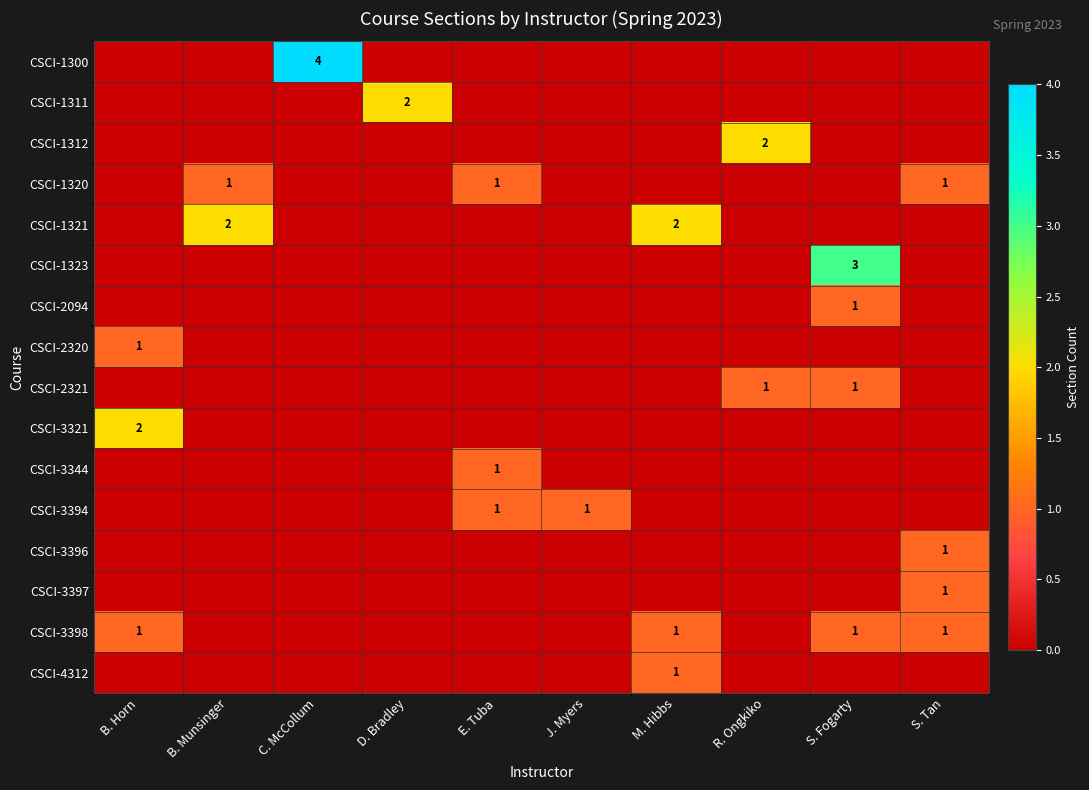

Is it true that CSCI-1300 equals 1 at C. McCollum?

False